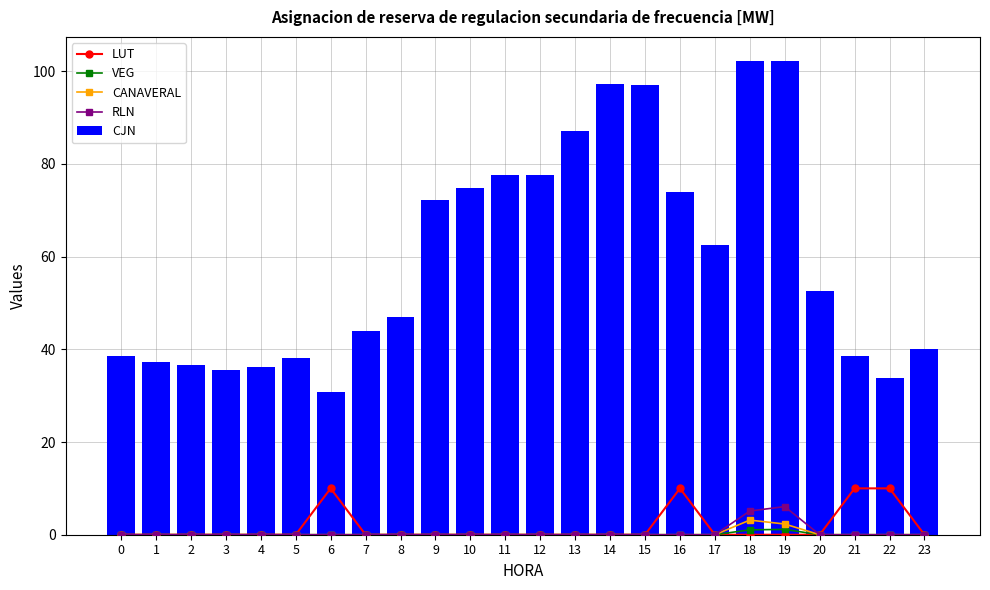

Between 2 and 17, which series saw the biggest shift?

CJN